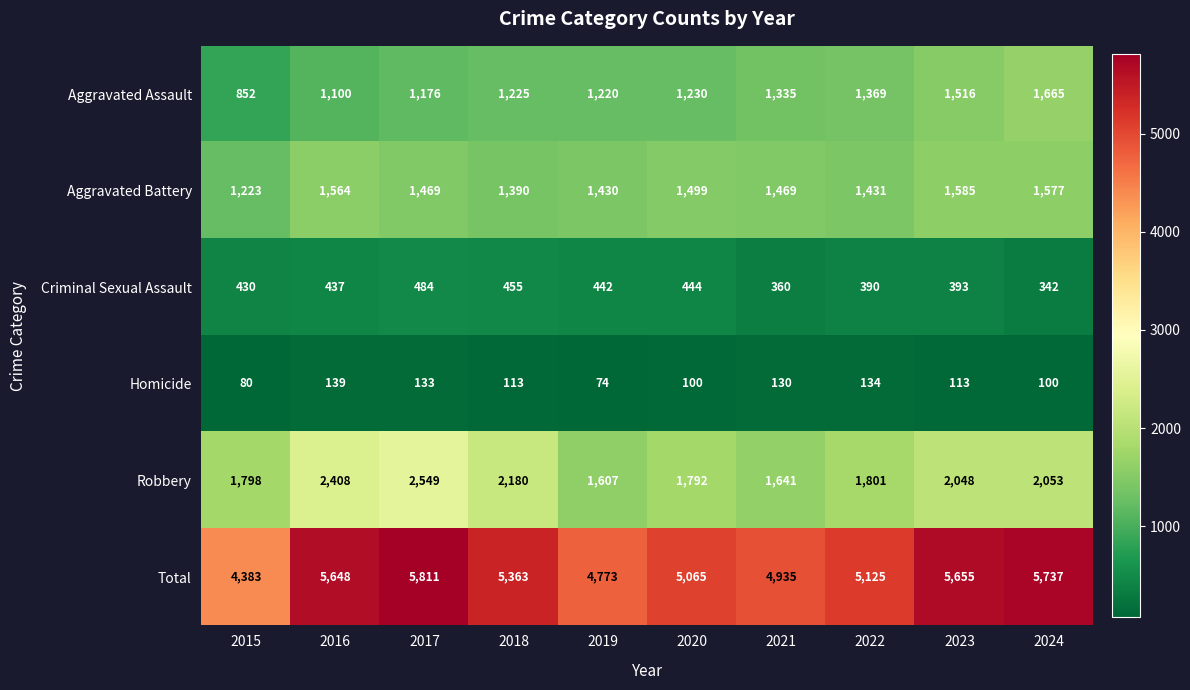

Where is Aggravated Battery nearest to the value 1404?

2018